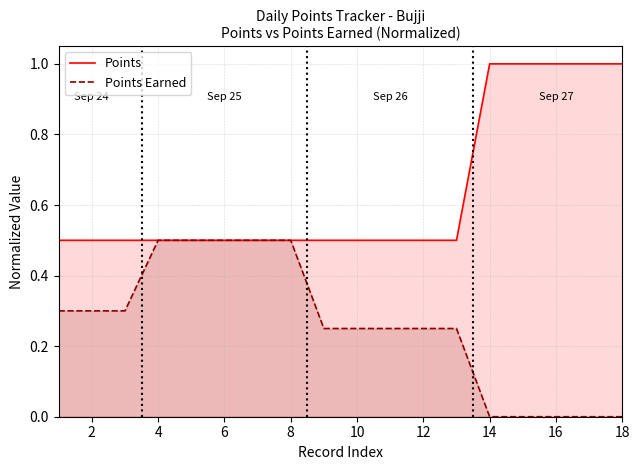

True or false: Points Earned has a value of 0.5 at 8.

True